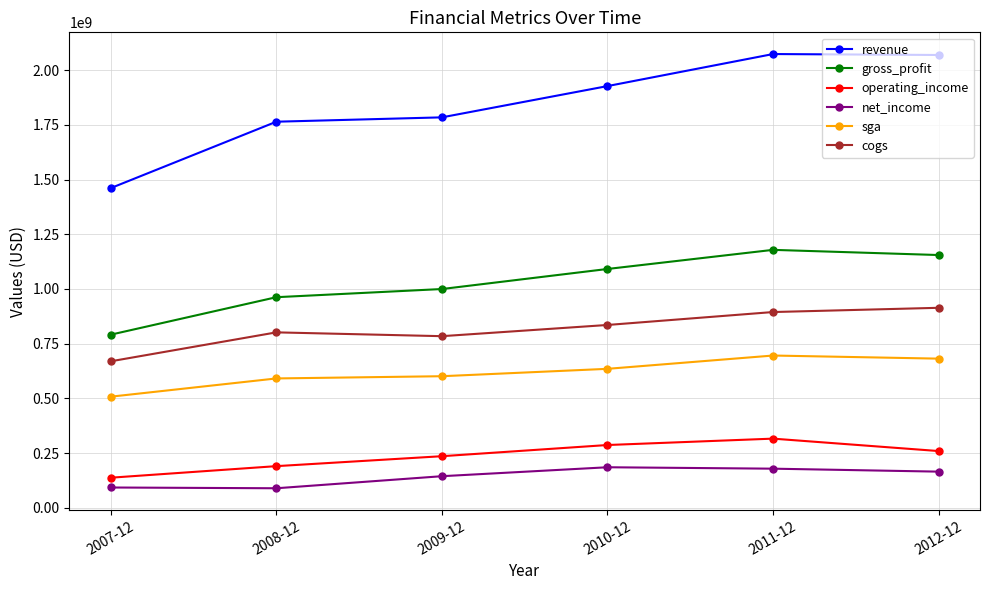

True or false: revenue and cogs intersect in this chart.

False